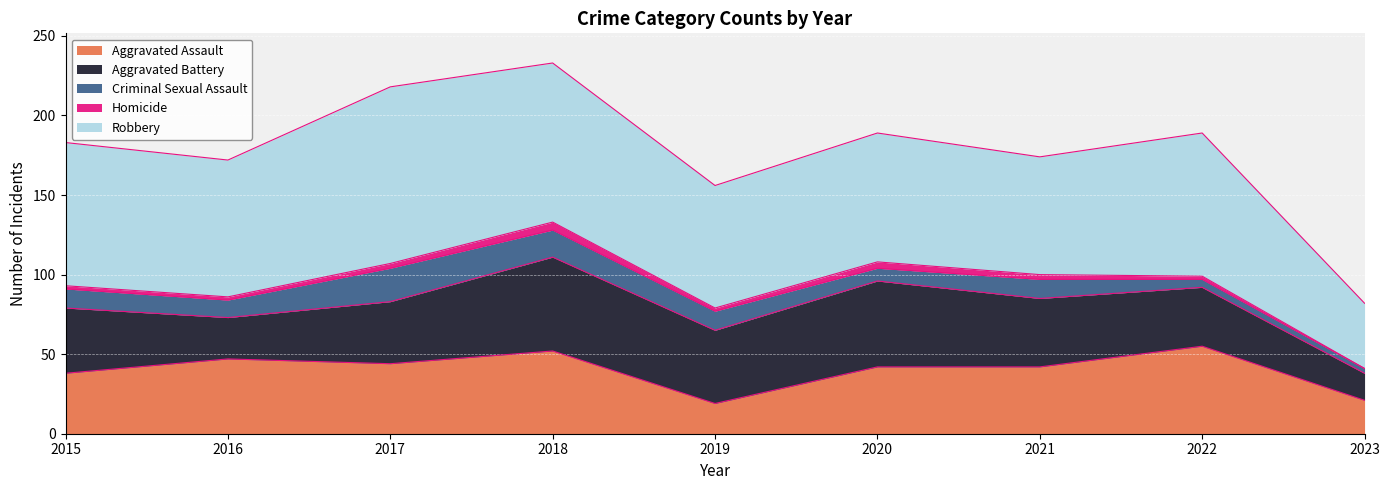

Reading left to right, what are all the values shown in this chart?

Aggravated Assault: 38	47	44	52	19	42	42	55	21
Aggravated Battery: 41	26	39	59	46	54	43	37	17
Criminal Sexual Assault: 12	11	21	17	12	8	12	5	3
Homicide: 2	2	3	5	2	4	3	2	0
Robbery: 90	86	111	100	77	81	74	90	41